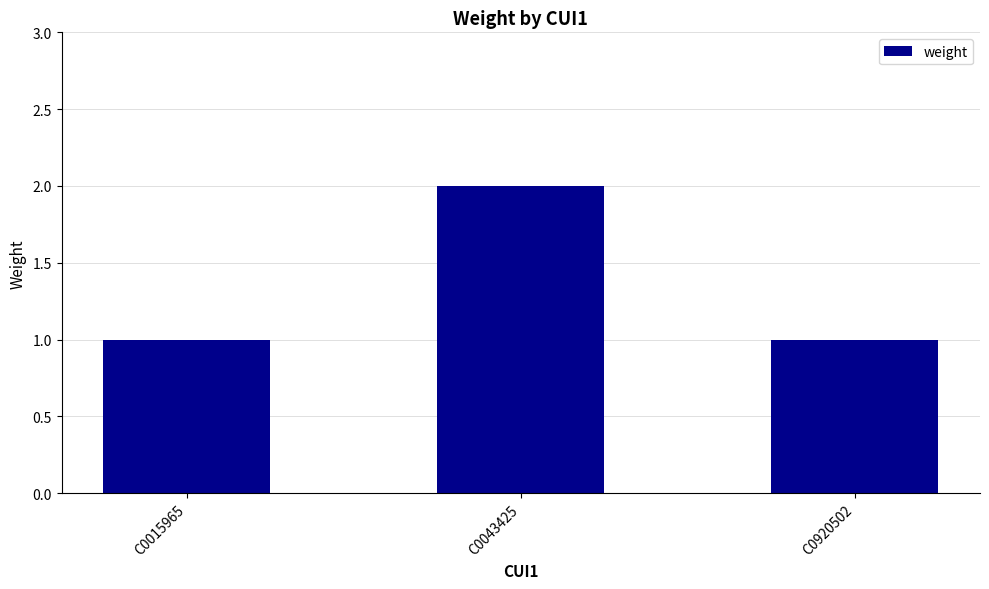

True or false: the data shows 1 at C0043425.

False